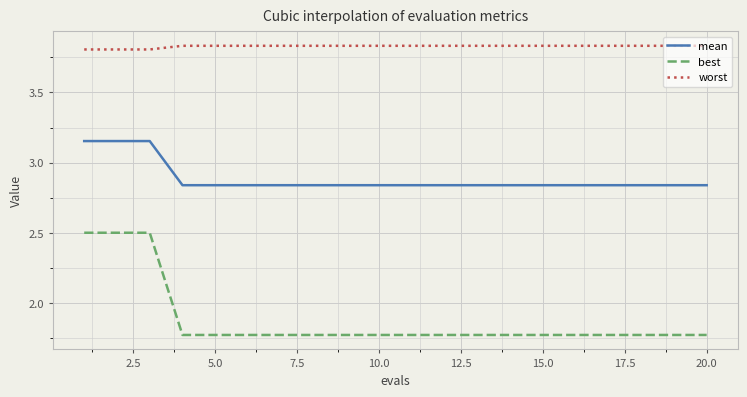

Which series has the largest range (max minus min)?

best